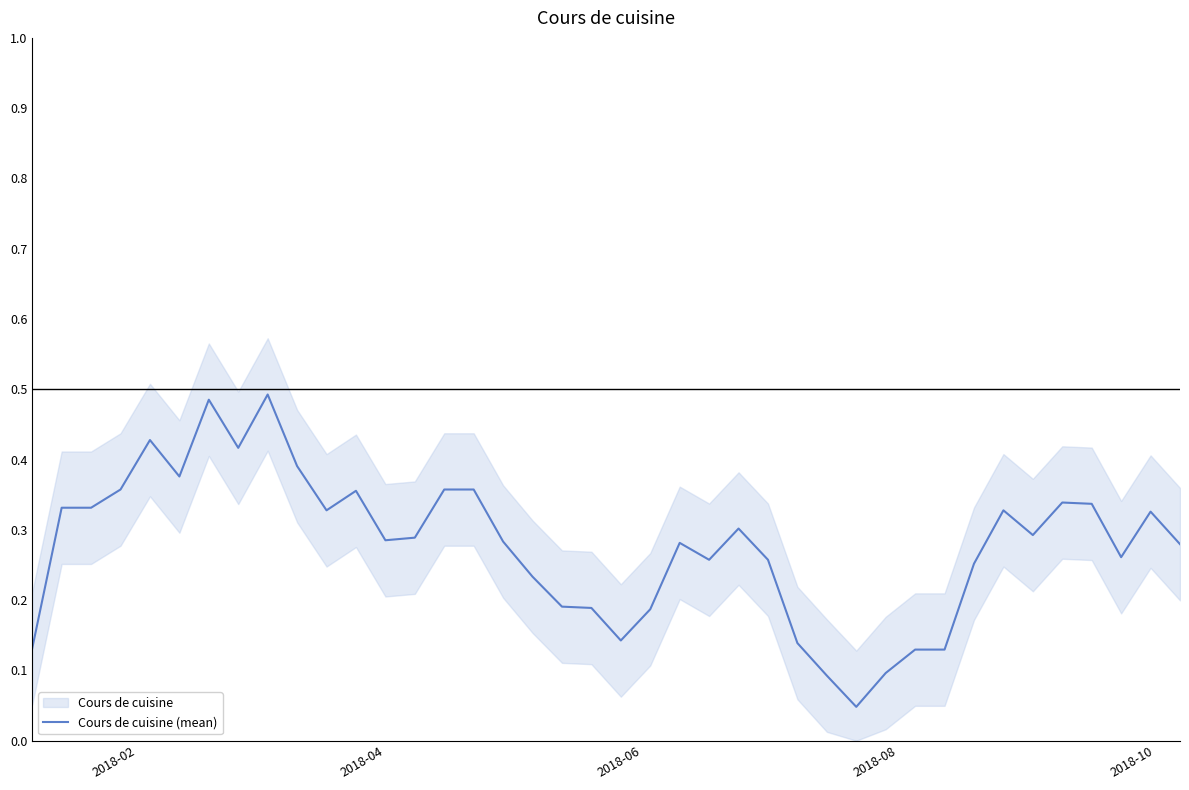

How many values are between 0 and 1?

40